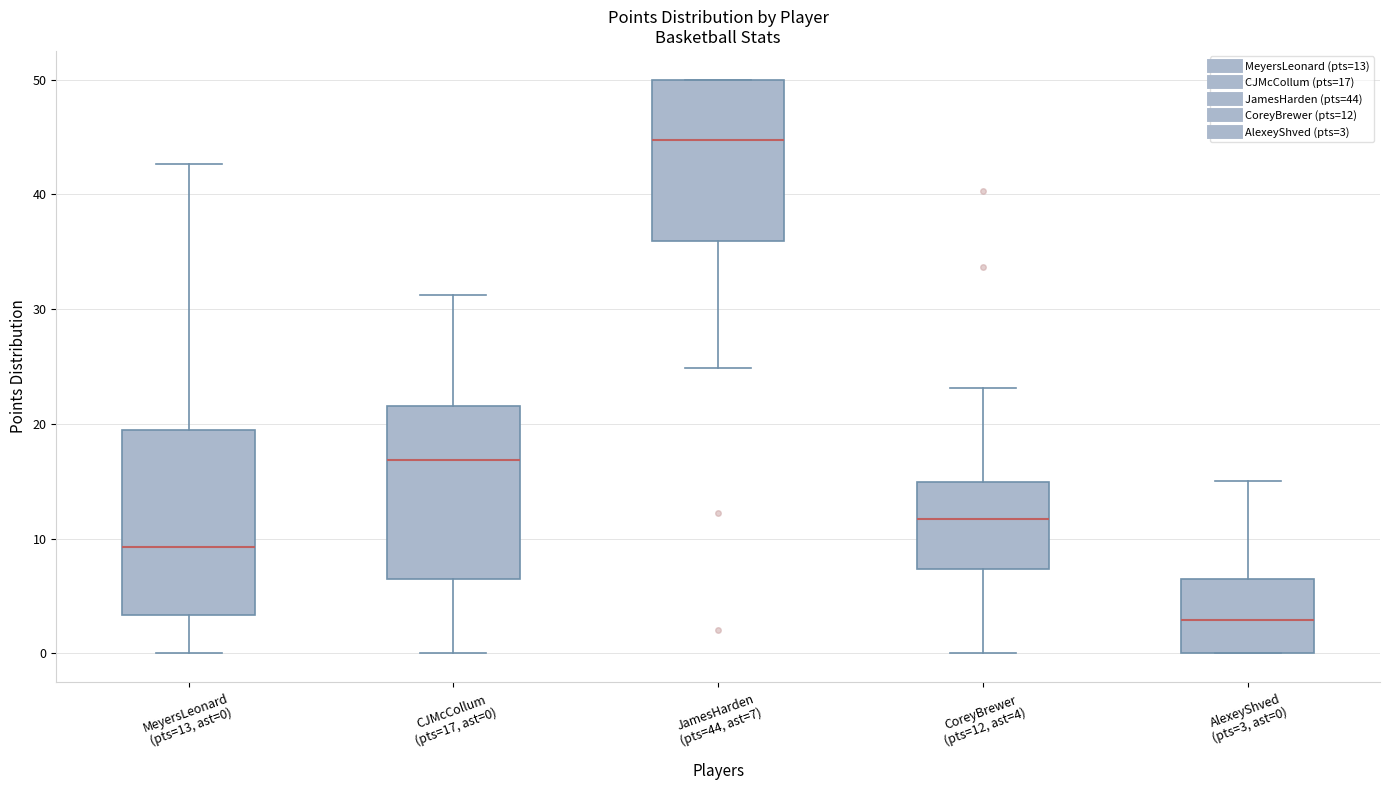

Reading left to right, transcribe this box plot: for each box, give where its median line is, the range the box spans, and where its two whiskers end, as read against the y-axis. The values are not printed on the chart, so give them approximately, as read against the axis.

MeyersLeonard (pts=13, ast=0): median 9, box 3 to 19, whiskers 0 to 43
CJMcCollum (pts=17, ast=0): median 17, box 6 to 22, whiskers 0 to 31
JamesHarden (pts=44, ast=7): median 45, box 36 to 50, whiskers 25 to 50
CoreyBrewer (pts=12, ast=4): median 12, box 7 to 15, whiskers 0 to 23
AlexeyShved (pts=3, ast=0): median 3, box 0 to 6, whiskers 0 to 15